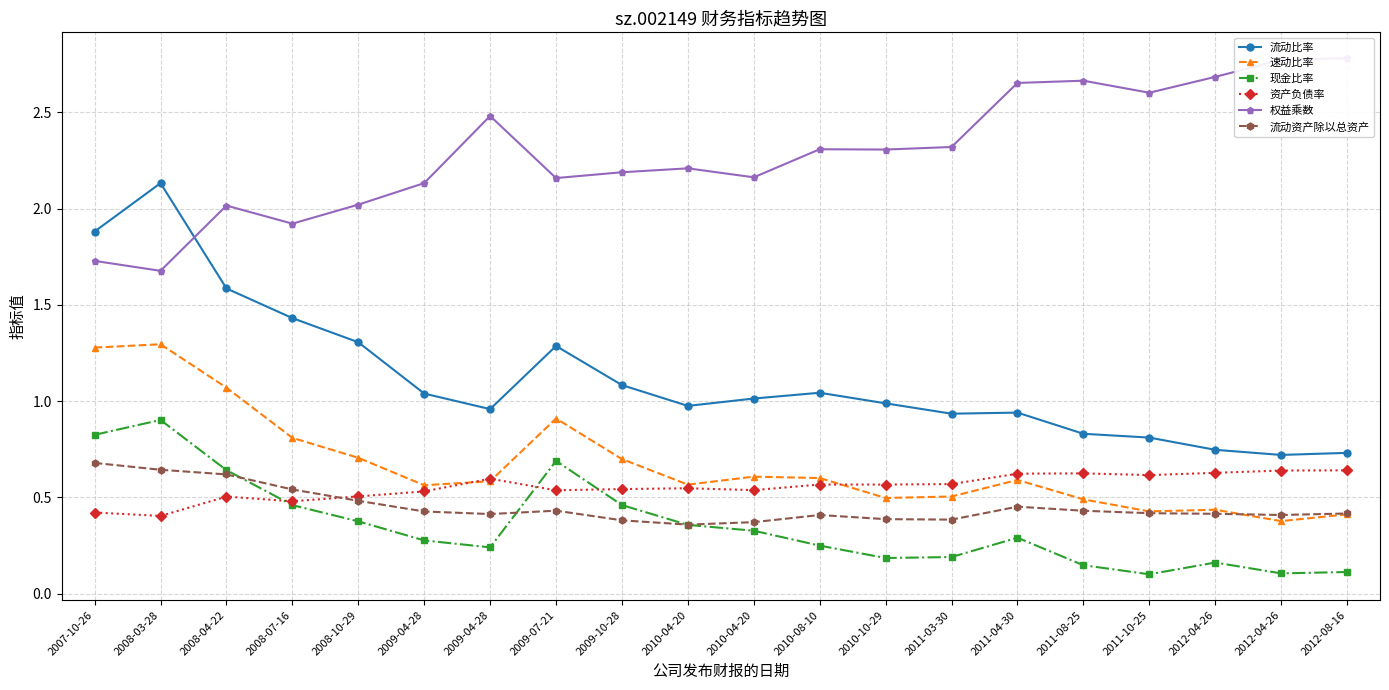

Count the 现金比率 values in the range 0 to 1.

20